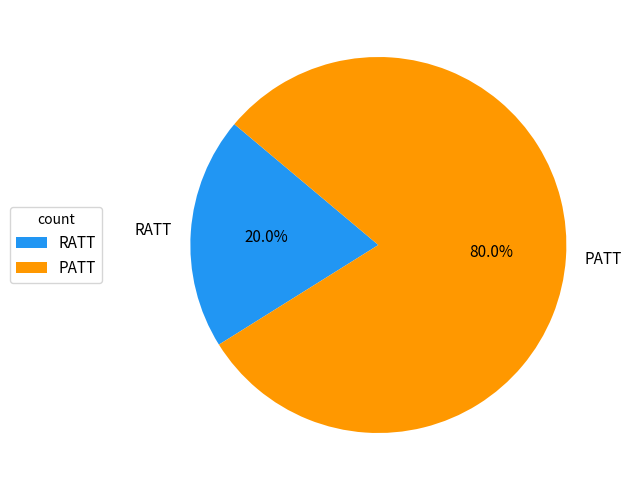

Between RATT and PATT, which is larger?

PATT